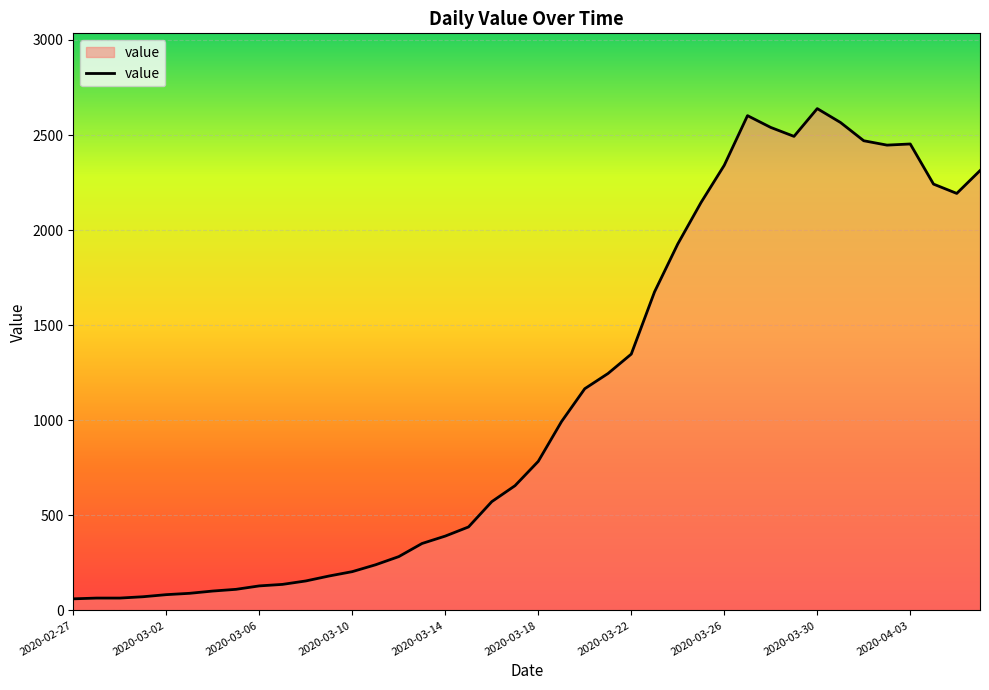

What is the greatest value displayed?

2639